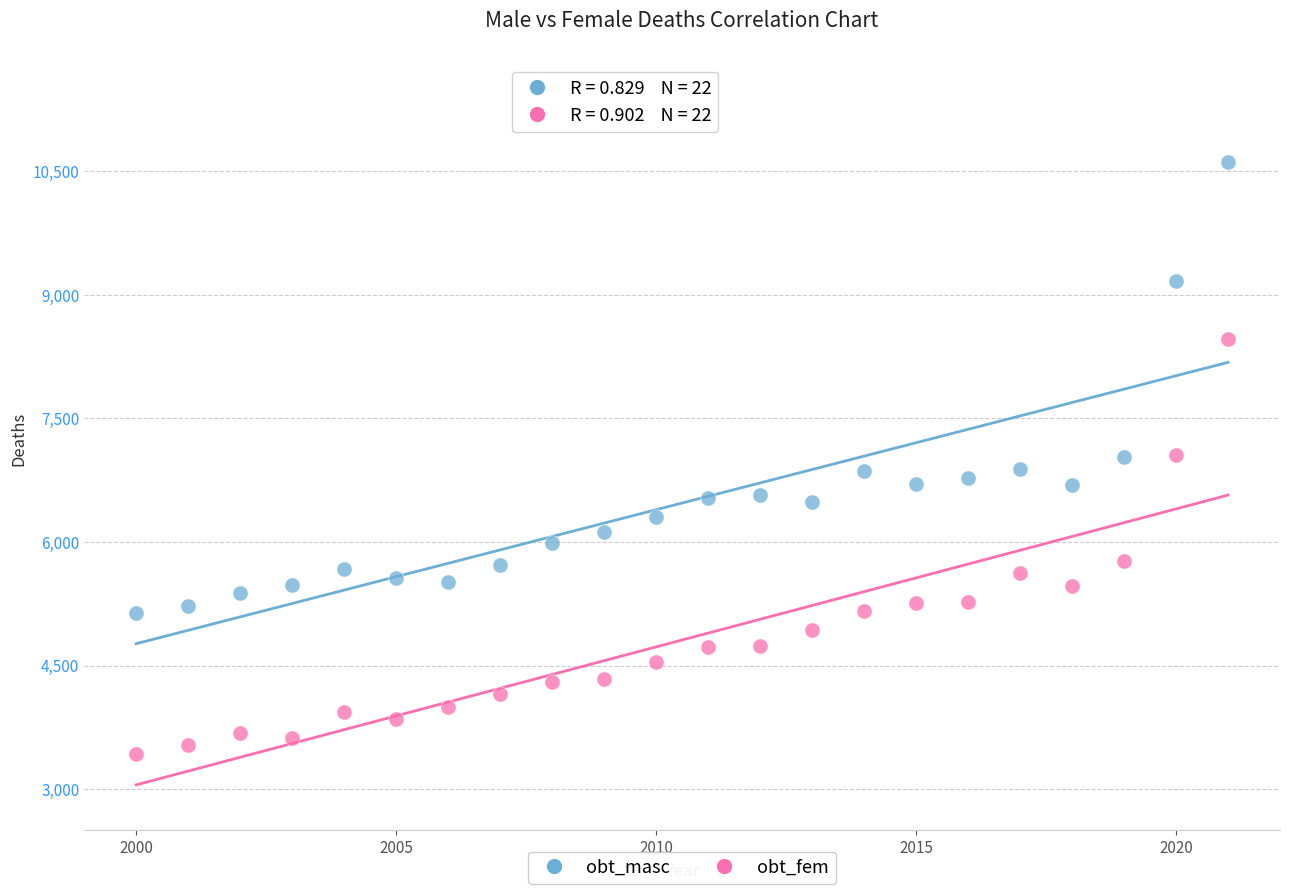

Which series reaches the maximum Y coordinate?

obt_masc